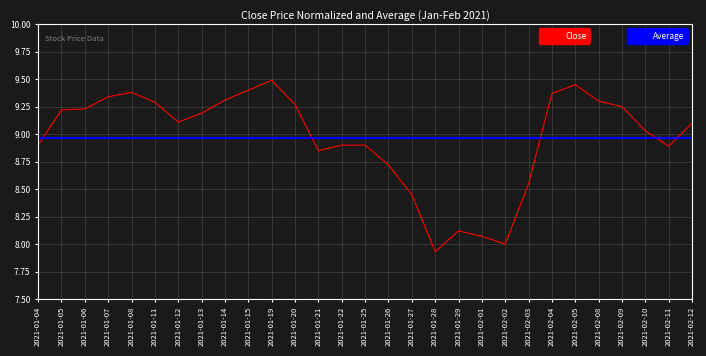

How many values are below 9?

12